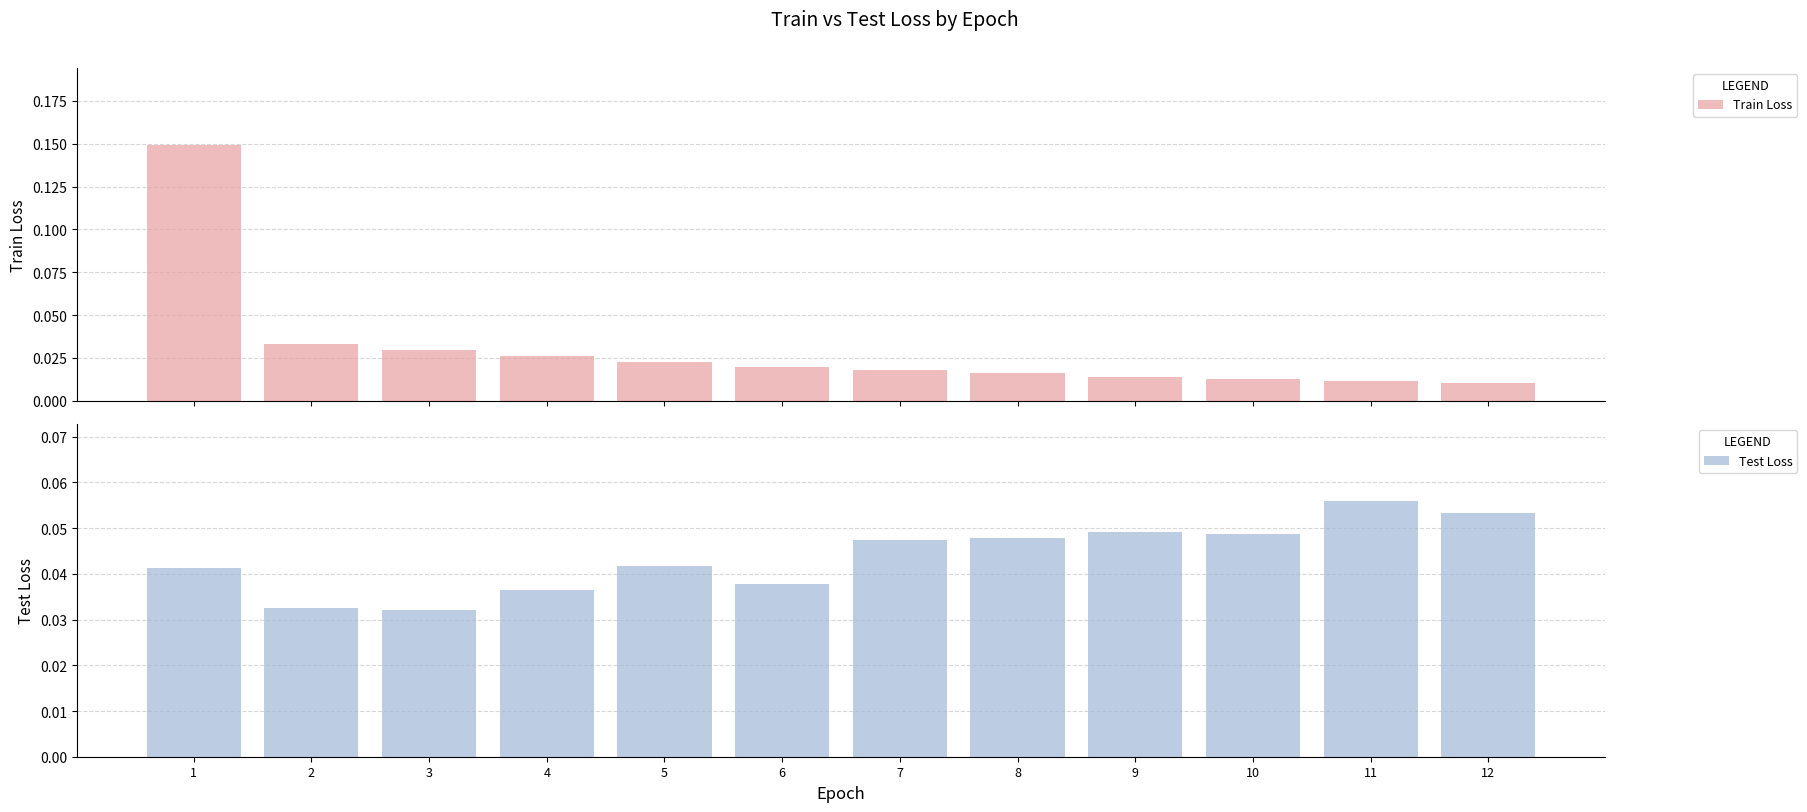

Reading right to left, extract all data points from this chart.

Train Loss: 12=0.0	11=0.0	10=0.0	9=0.0	8=0.0	7=0.0	6=0.0	5=0.0	4=0.0	3=0.0	2=0.0	1=0.1
Test Loss: 12=0.1	11=0.1	10=0.0	9=0.0	8=0.0	7=0.0	6=0.0	5=0.0	4=0.0	3=0.0	2=0.0	1=0.0